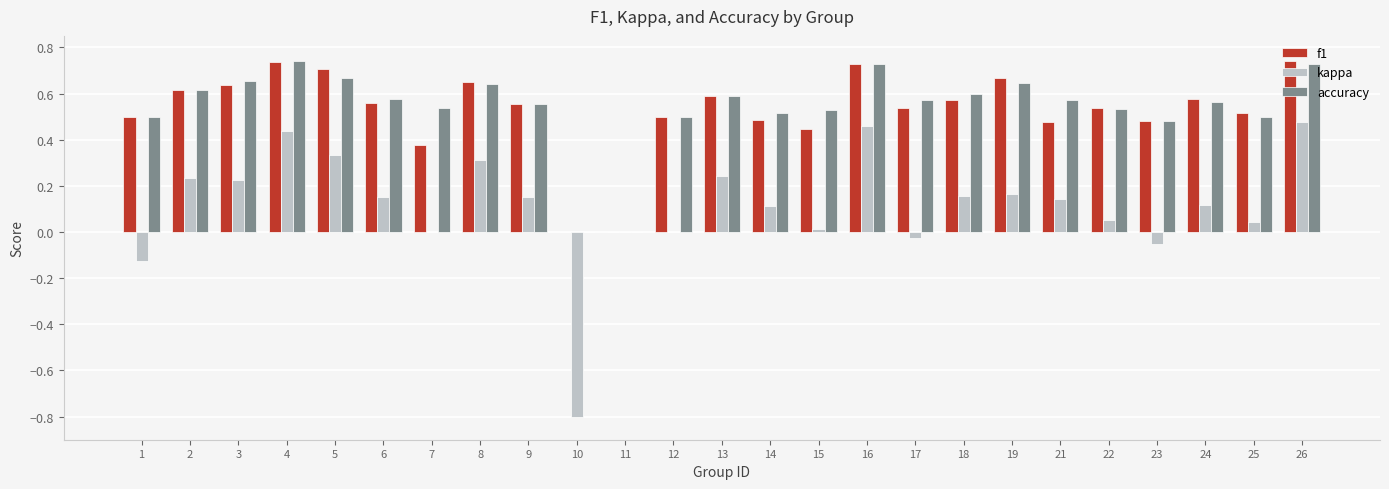

Between 4 and 24, which series saw the biggest shift?

kappa